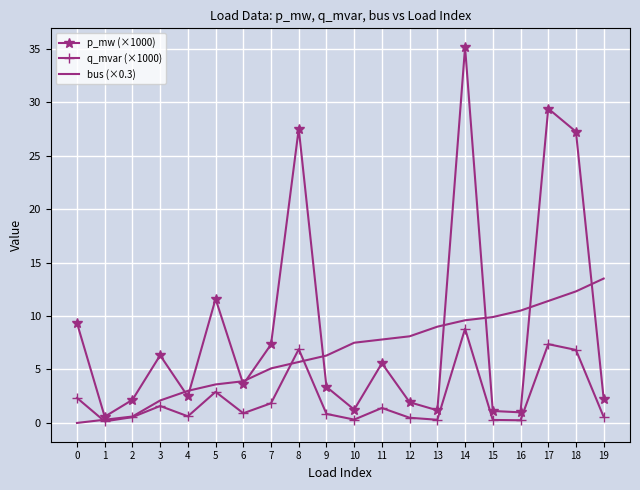

True or false: bus (×0.3) and q_mvar (×1000) intersect in this chart.

True